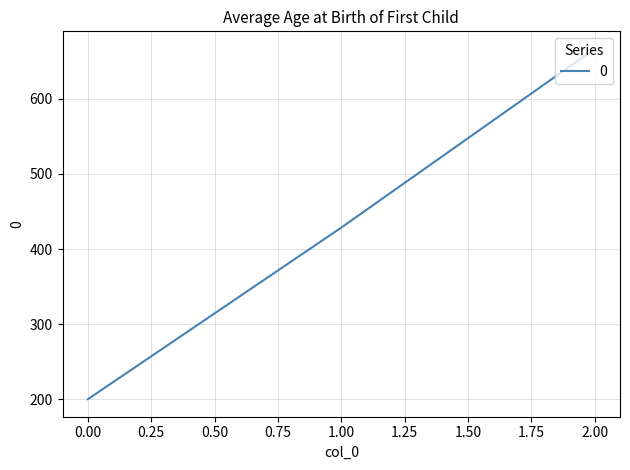

Is it true that the value at 2.00 is 666.7?

True